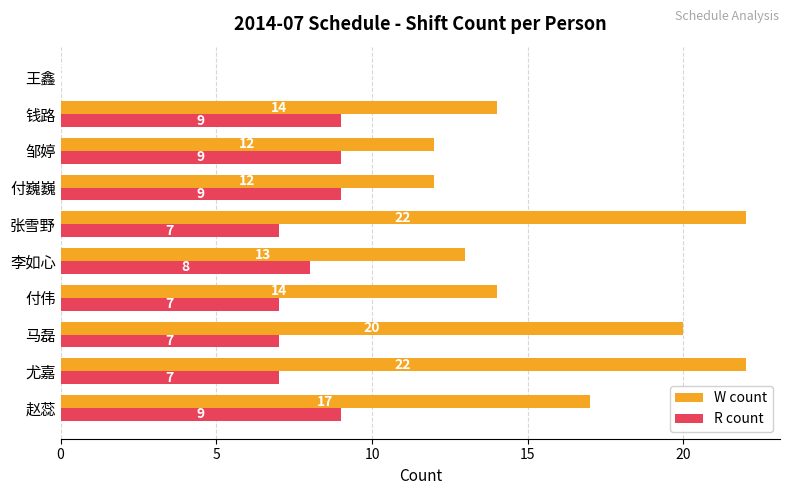

What is the maximum value for R count?

9